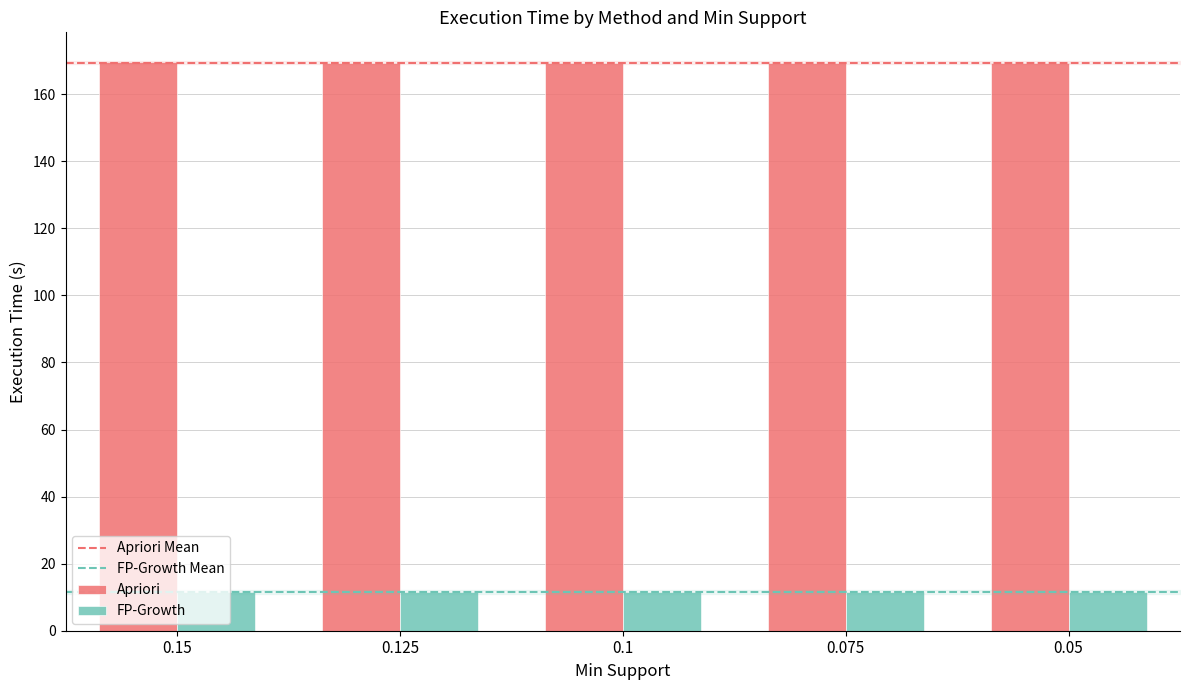

Rank the series at 0.15 from lowest to highest value.

FP-Growth, Apriori